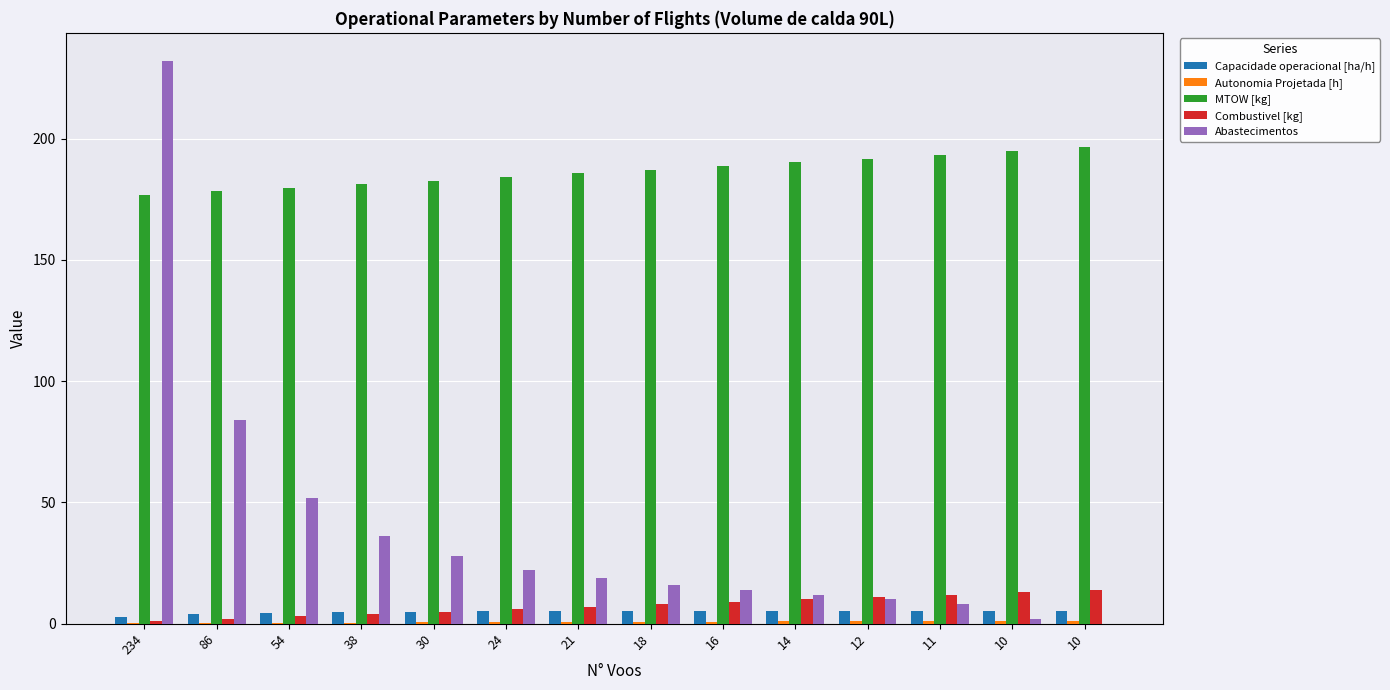

What is the sum of all Combustivel [kg] values?

105.0